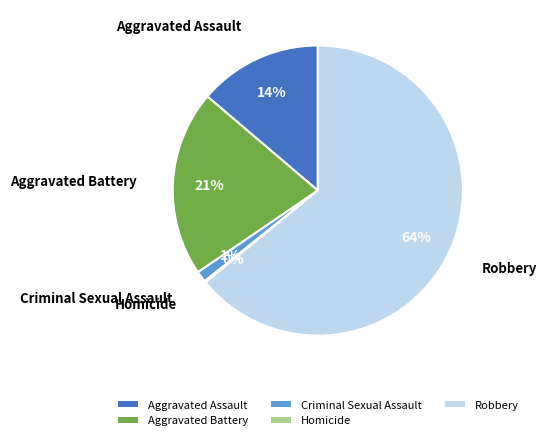

Does any single category account for the majority?

Yes